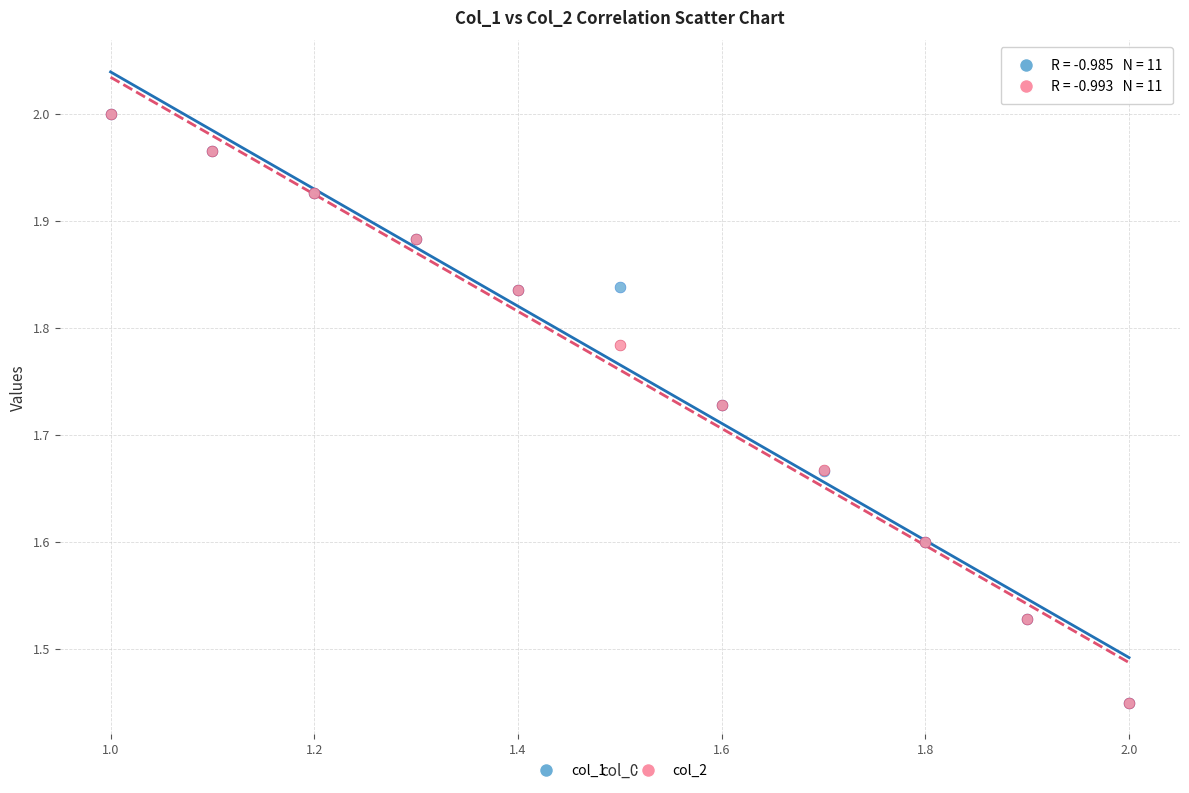

What are all the series names shown in the legend?

col_1, col_2